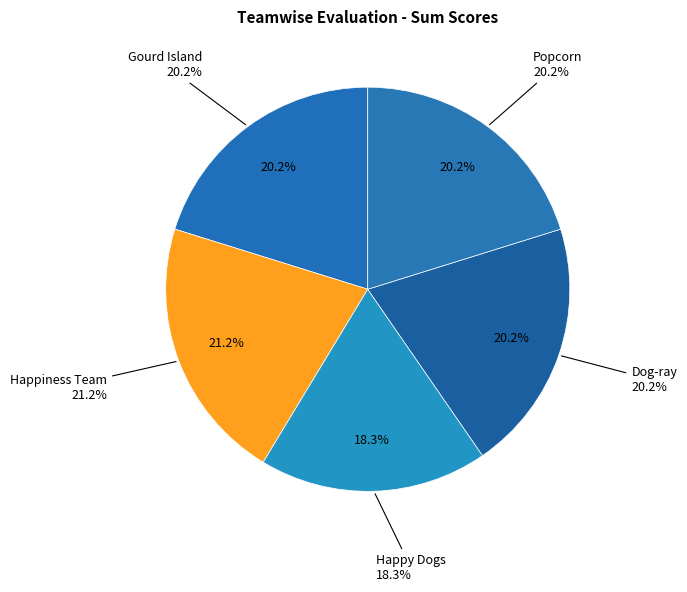

How many slices are in this pie chart?

5